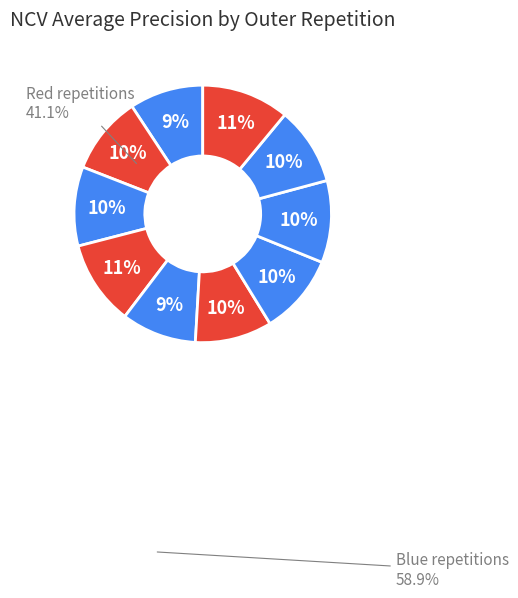

How many slices are in this pie chart?

10